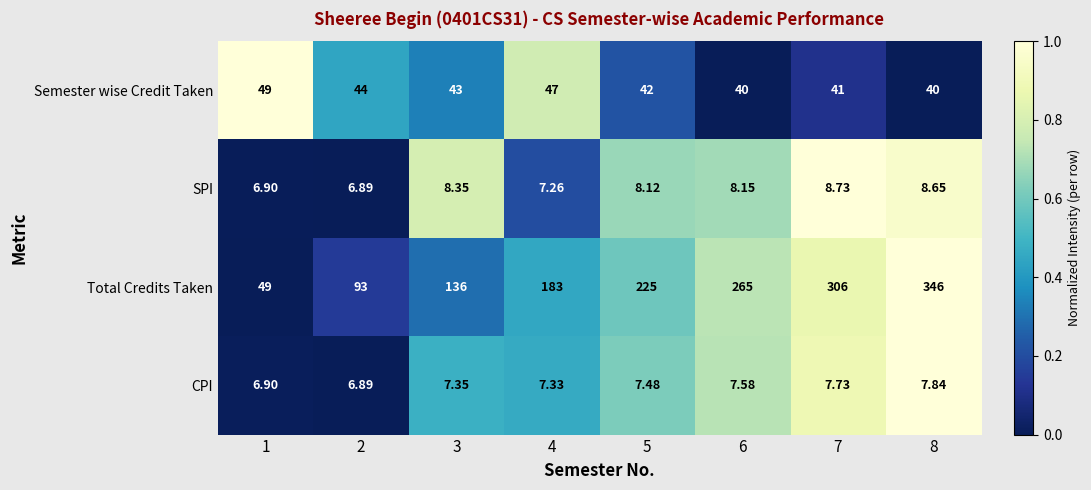

Count the number of categories in the chart.

8